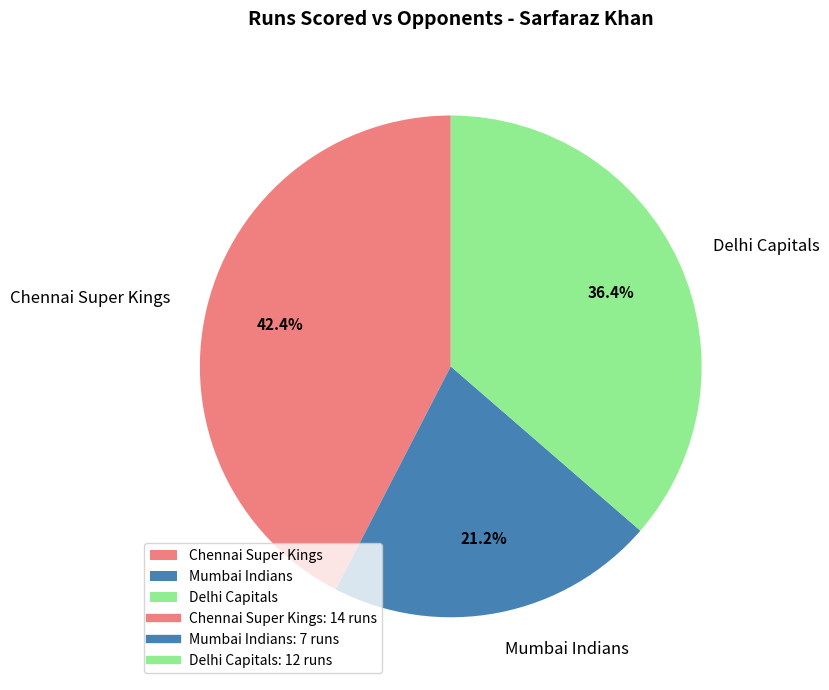

What is the smallest slice in the pie chart?

Mumbai Indians